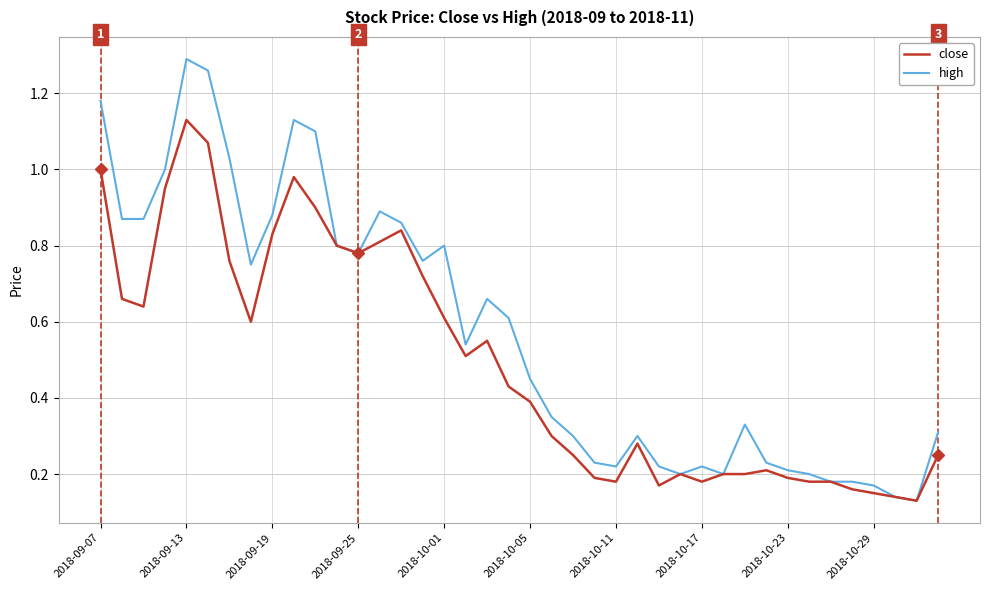

Which series has the largest range (max minus min)?

high